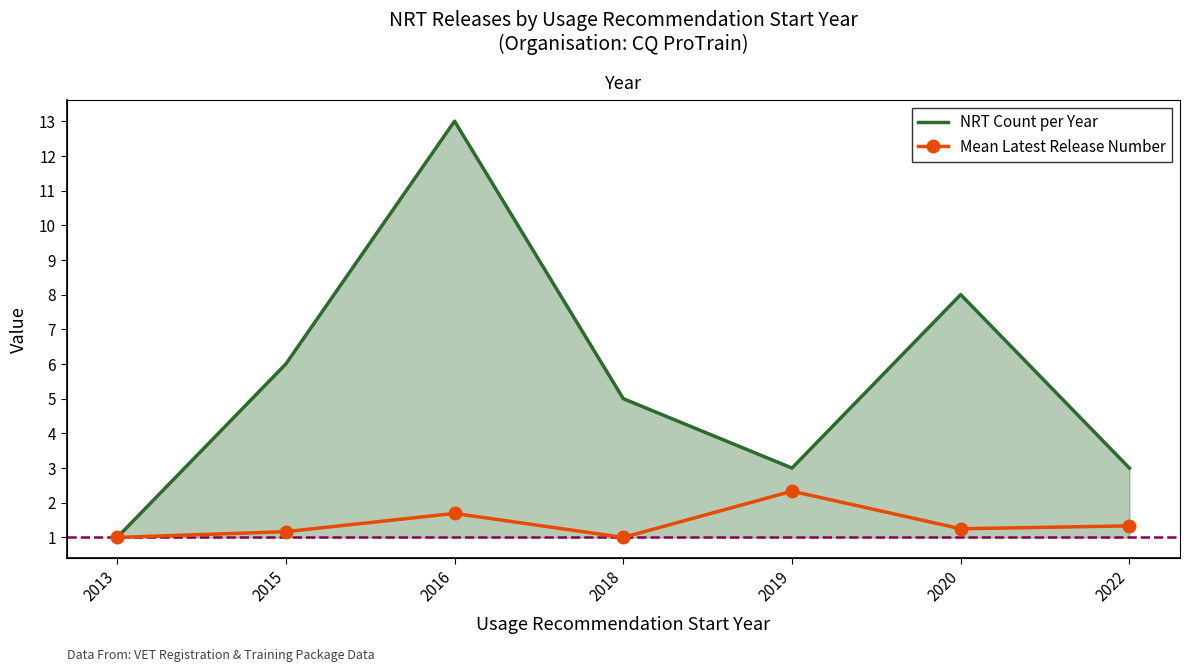

Reading left to right, list all the values displayed in this chart.

NRT Count per Year: 1.0	6.0	13.0	5.0	3.0	8.0	3.0
Mean Latest Release Number: 1.0	1.2	1.7	1.0	2.3	1.2	1.3